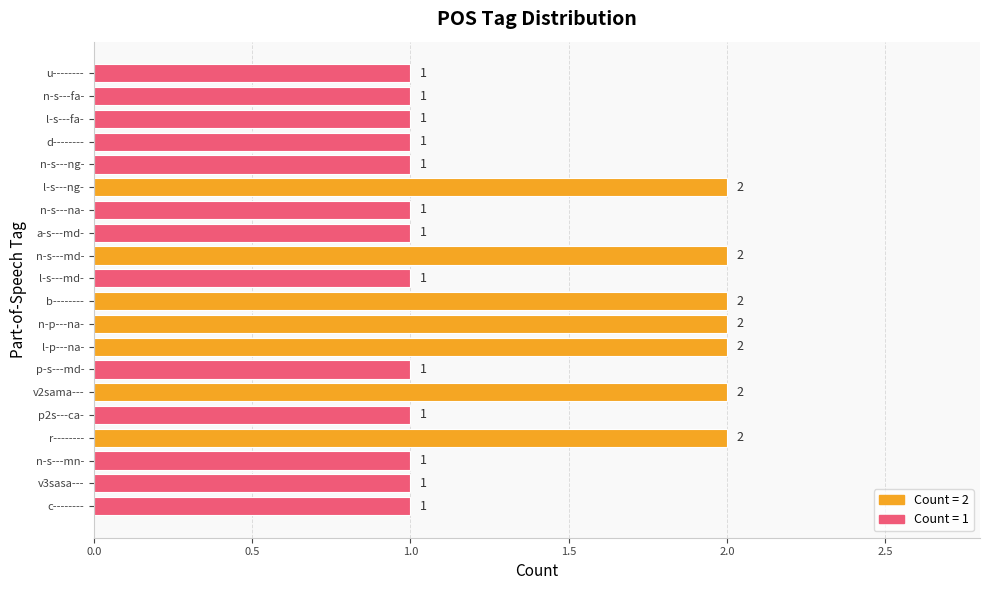

True or false: the data shows 1 at p-s---md-.

True